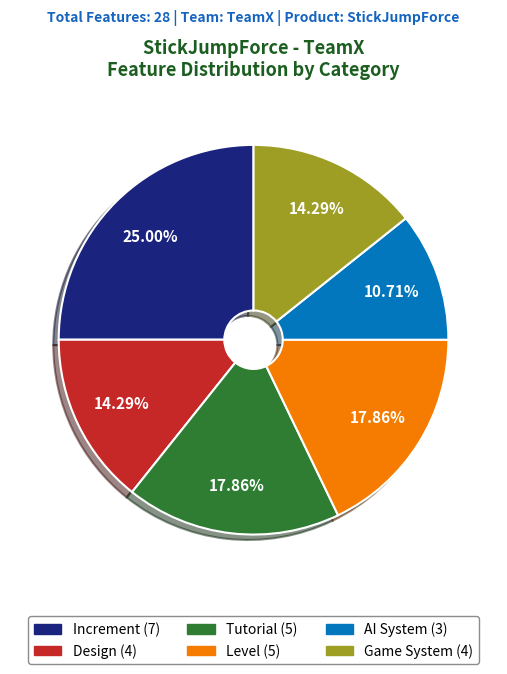

True or false: AI System accounts for 11% of the total.

True